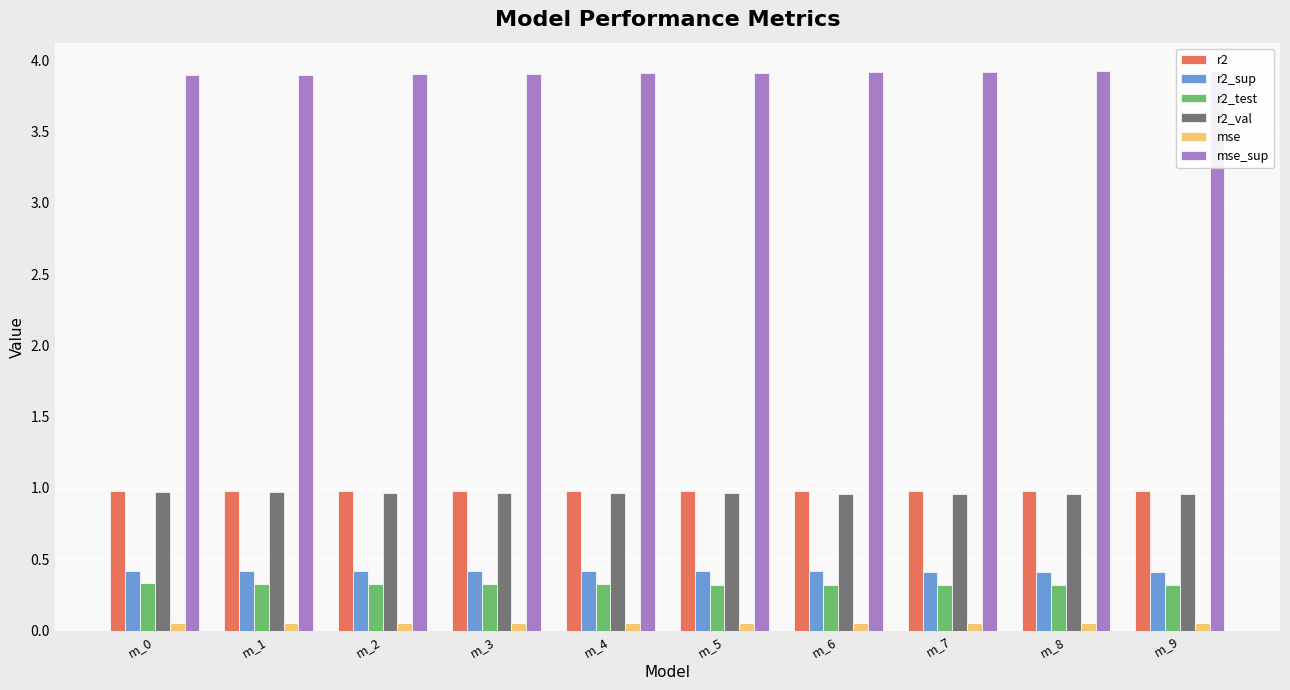

Count the mse_sup values in the range 3 to 4.

10